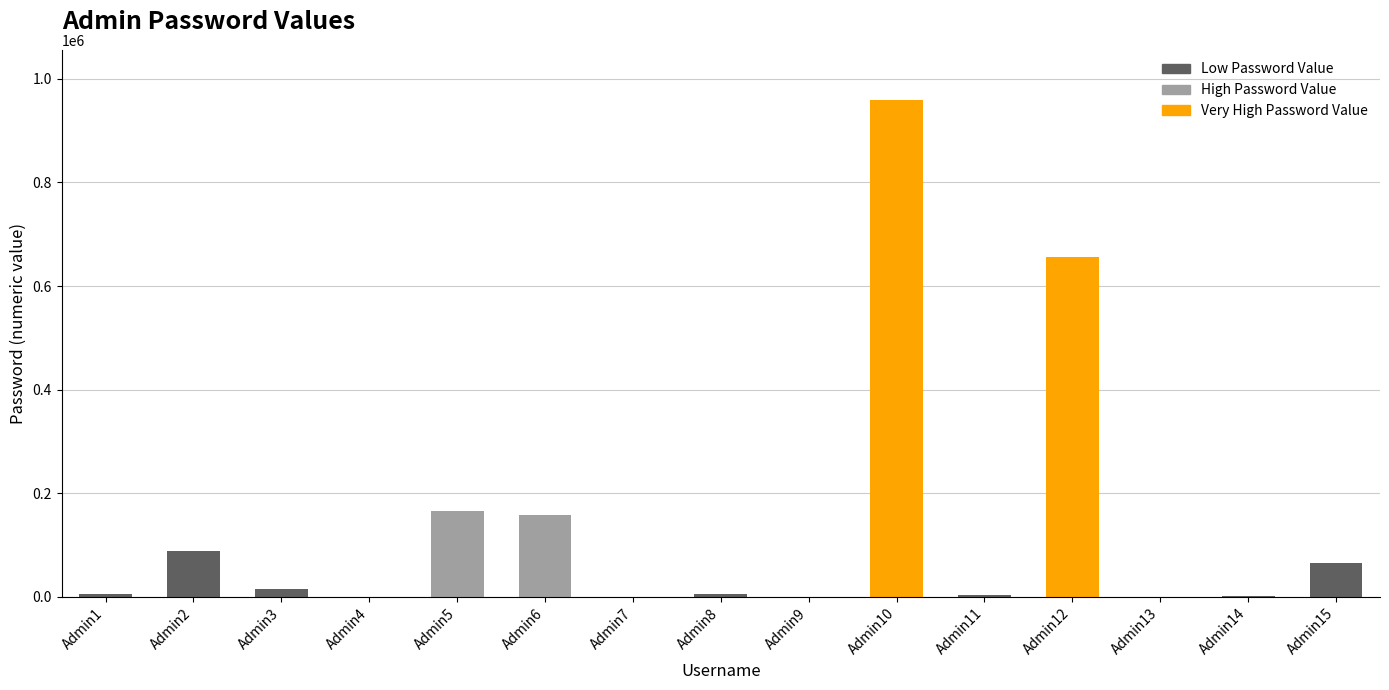

How many categories are shown in the chart?

15